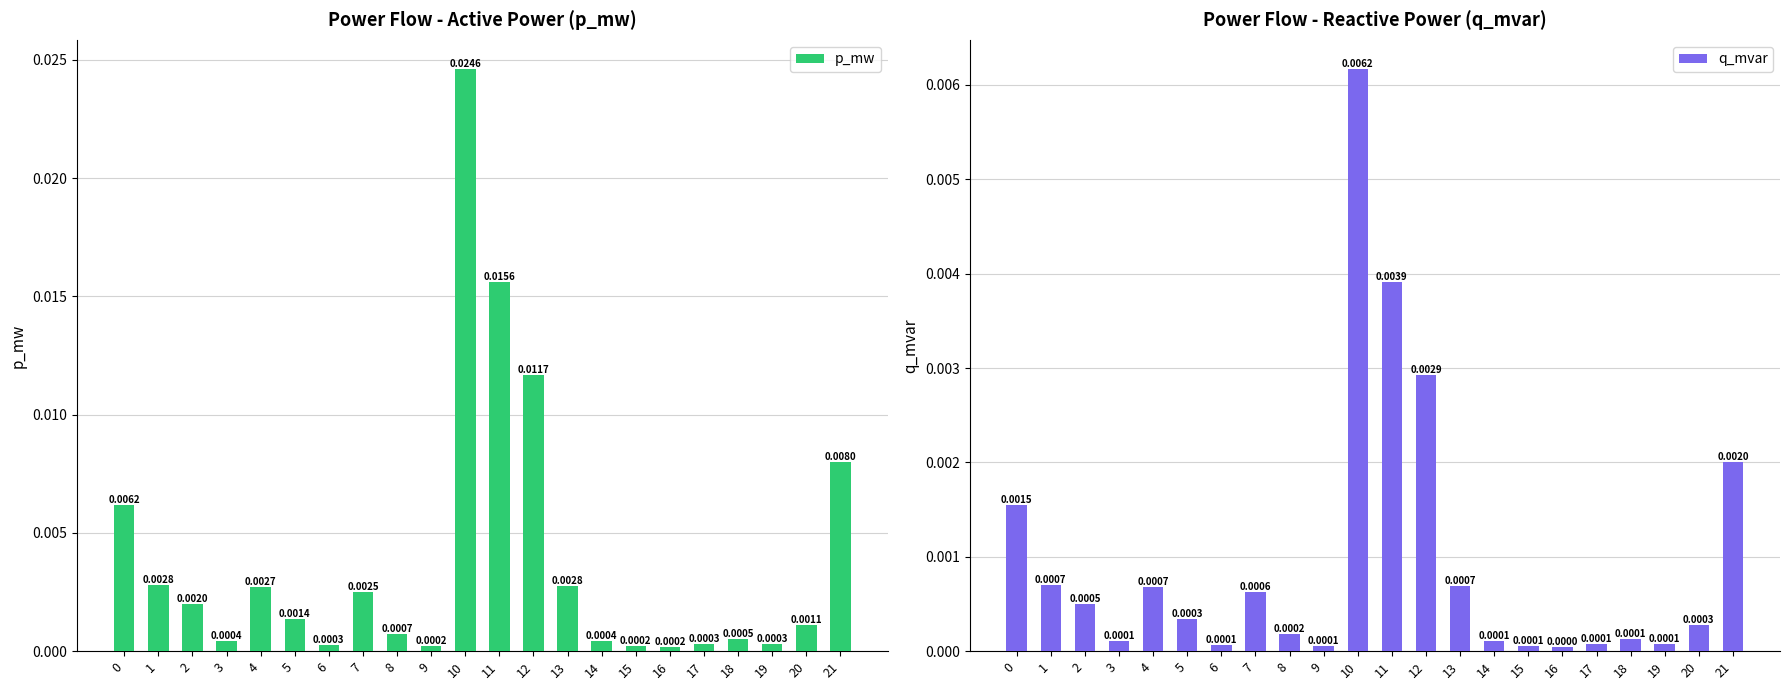

Where is q_mvar nearest to the value 0?

16